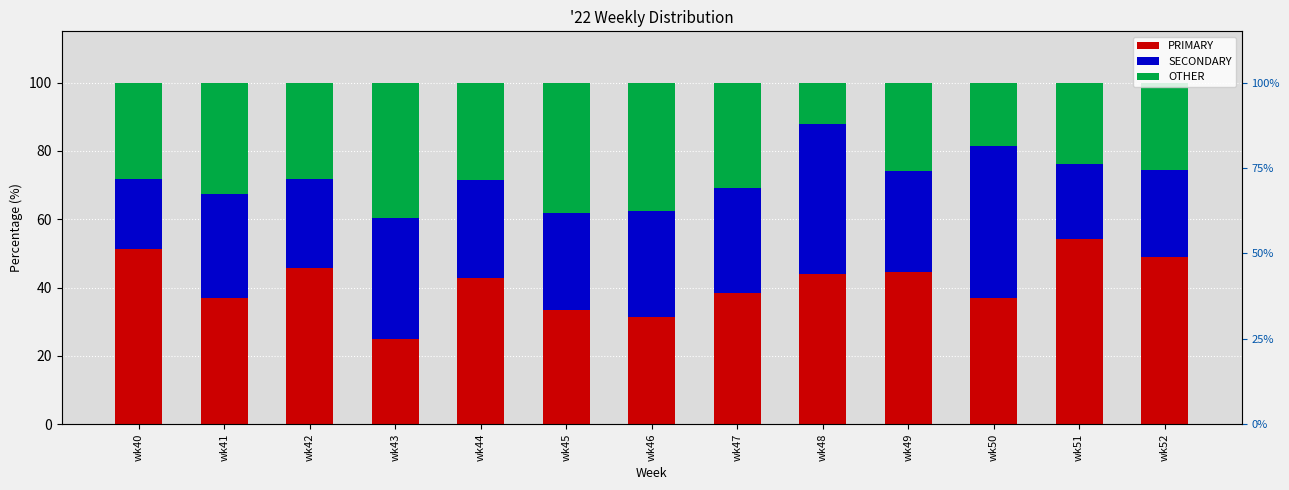

List the series in order of their peak value, lowest first.

OTHER, SECONDARY, PRIMARY